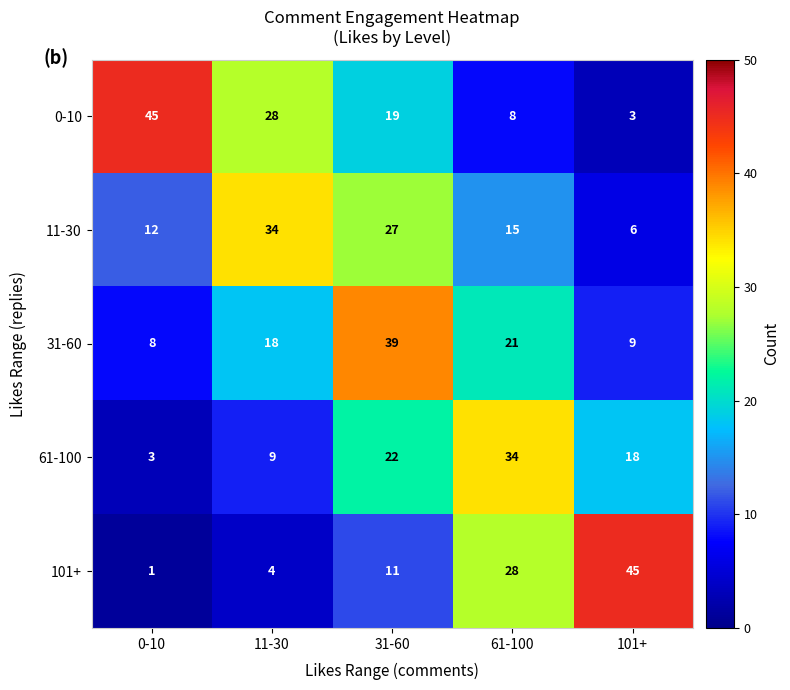

What is the difference between the highest and lowest values at 101+?

42